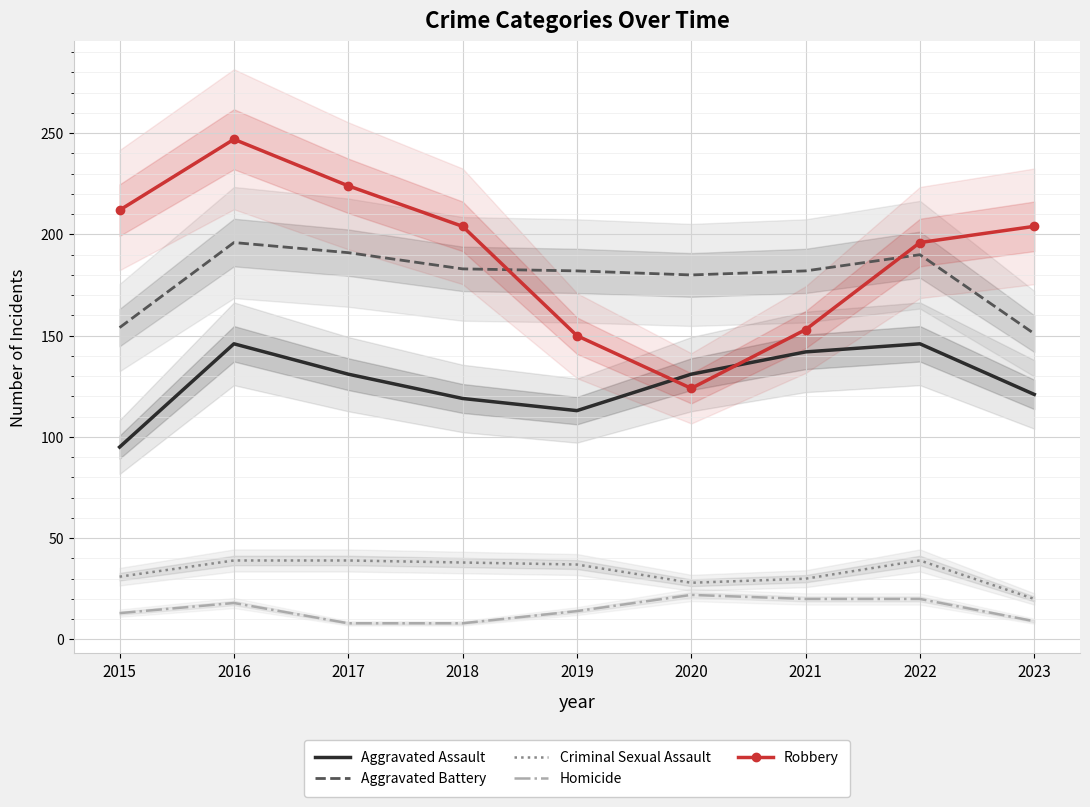

Rank the series by their maximum value, from lowest to highest.

Homicide, Criminal Sexual Assault, Aggravated Assault, Aggravated Battery, Robbery